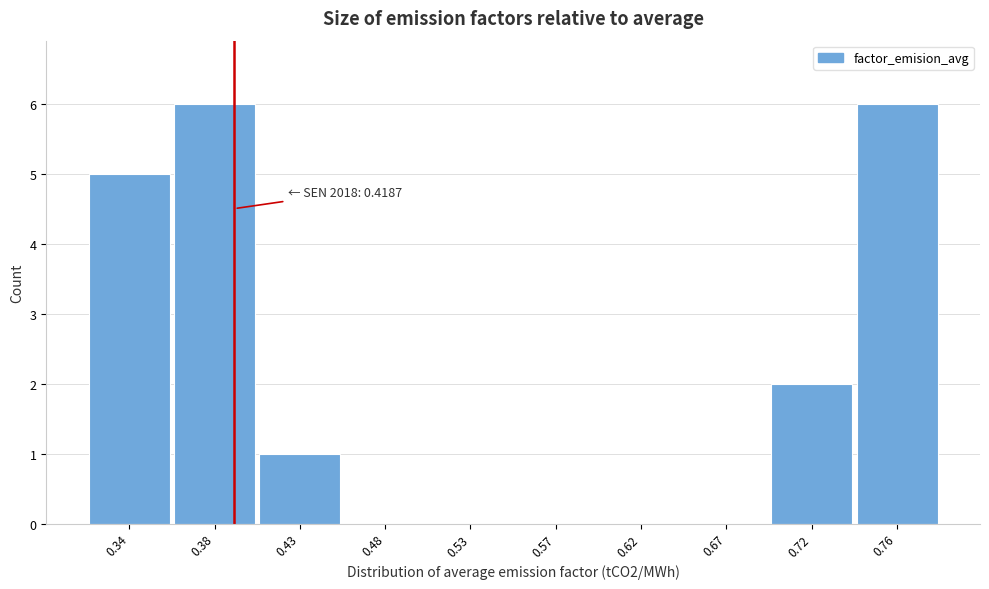

Reading right to left, what are all the values shown in this chart?

0.76=6	0.72=2	0.67=0	0.62=0	0.57=0	0.53=0	0.48=0	0.43=1	0.38=6	0.34=5